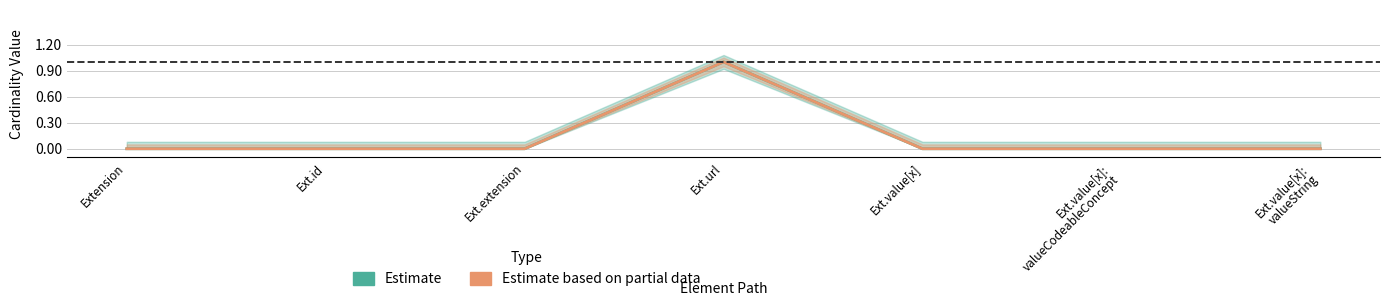

True or false: Min (Estimate) has a value of 0 at Ext.extension.

False